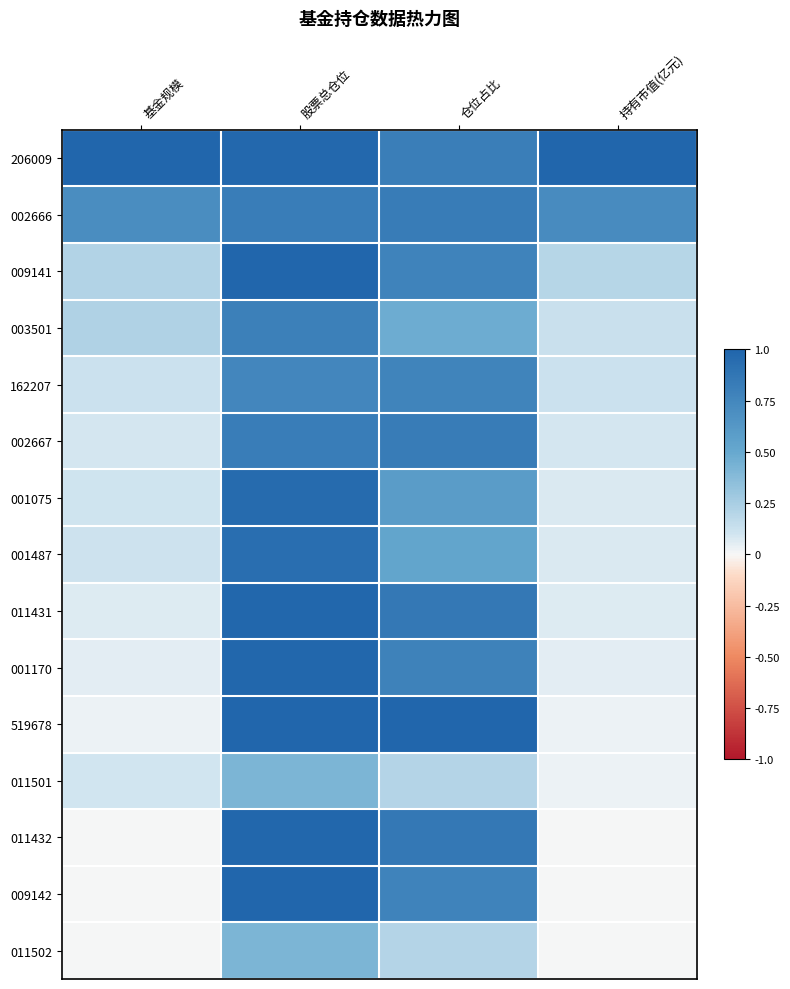

List the series in order of their peak value, lowest first.

011501, 011502, 162207, 003501, 002666, 002667, 001487, 001075, 011431, 011432, 001170, 009141, 009142, 206009, 519678